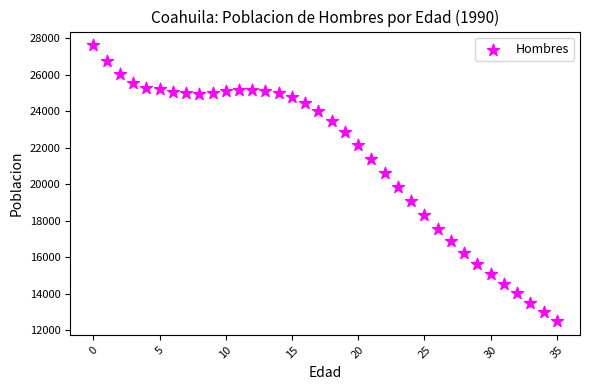

What is the range of Y values (max minus min)?

15117